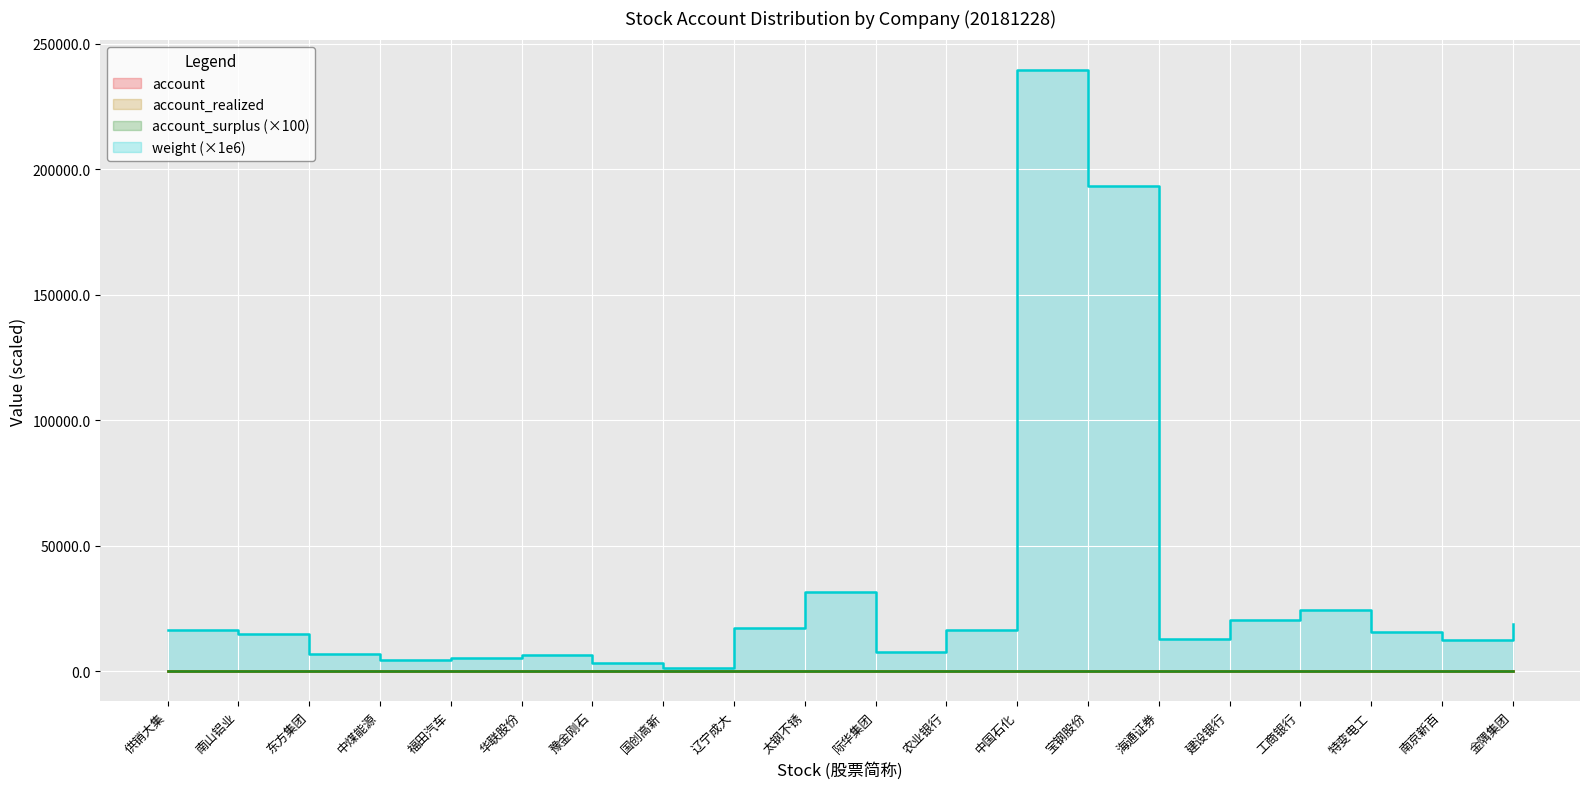

Is the value of account_realized at 农业银行 greater than the value of account at 金隅集团?

No